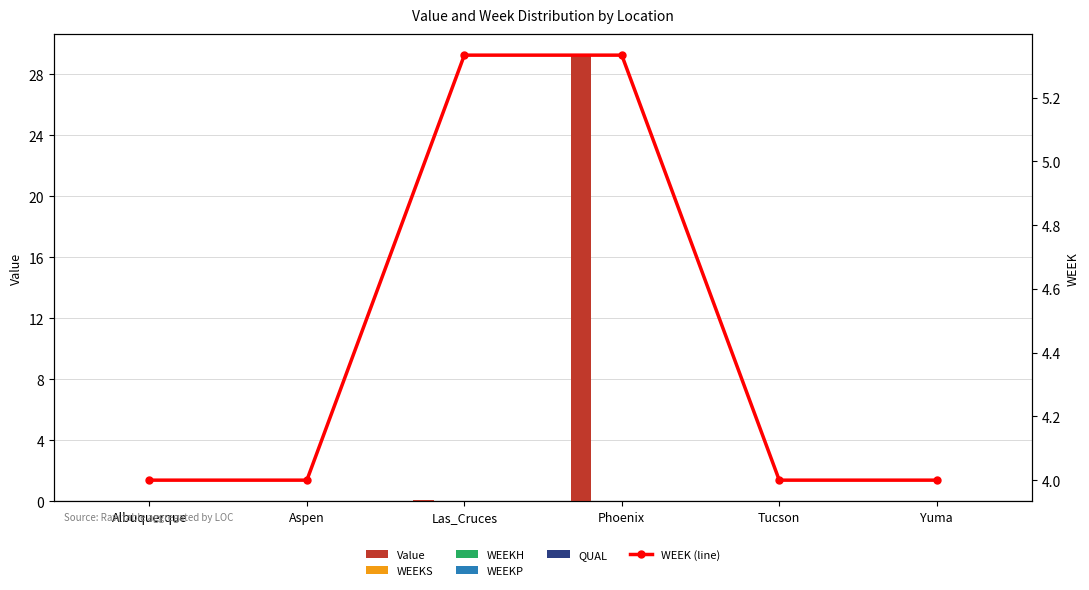

How many groups of bars are there?

6